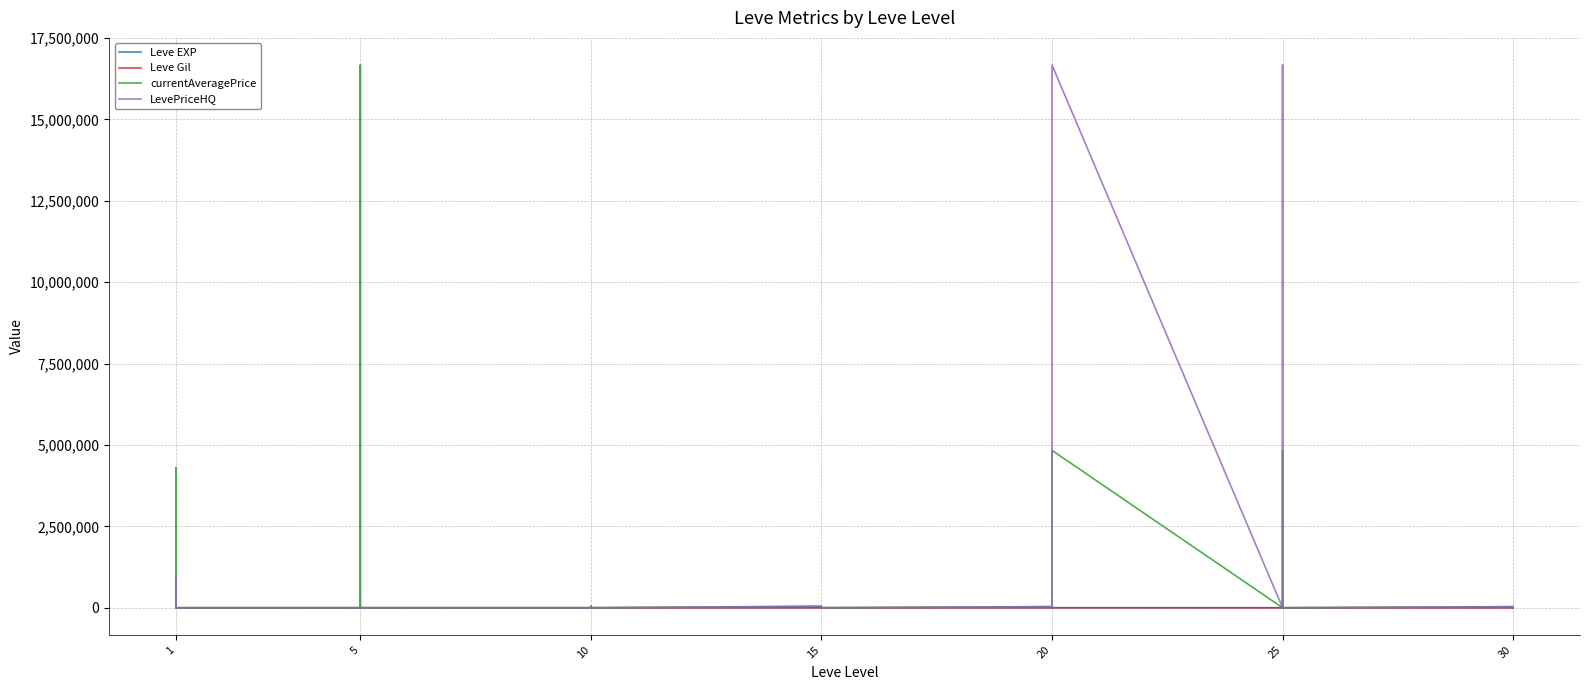

How many series are shown in this chart?

4